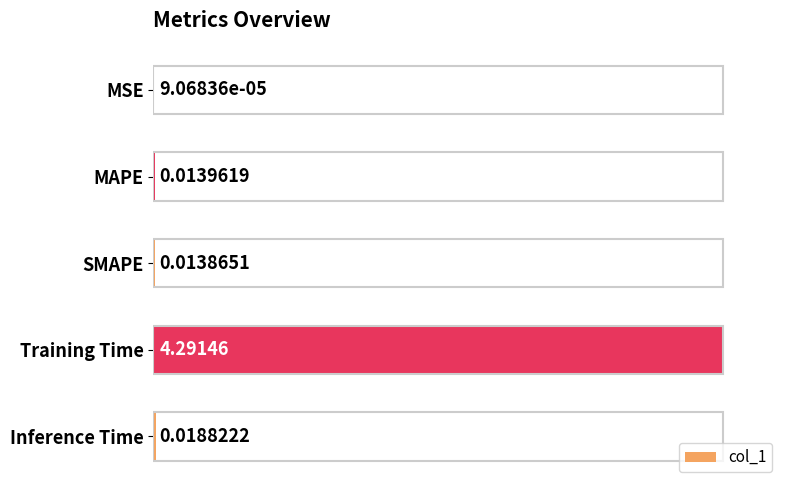

What is the sum of the values at MSE and Training Time?

1.0